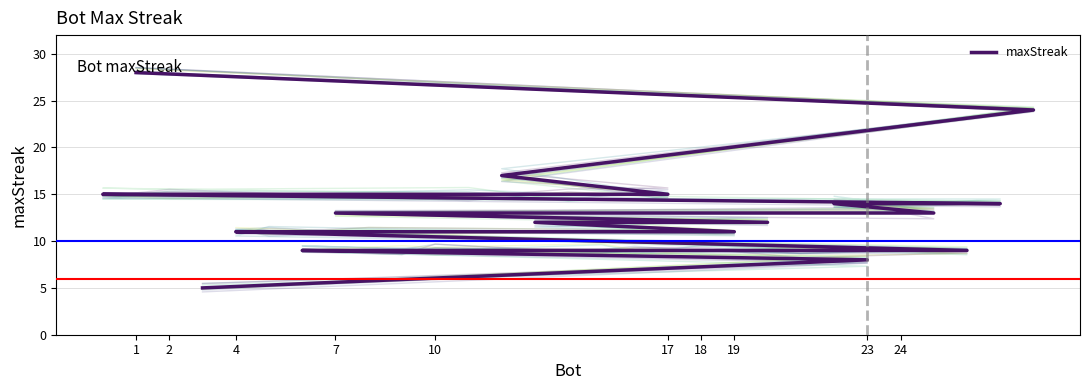

Approximately how many times larger is the value at 20 compared to 12?

0.7